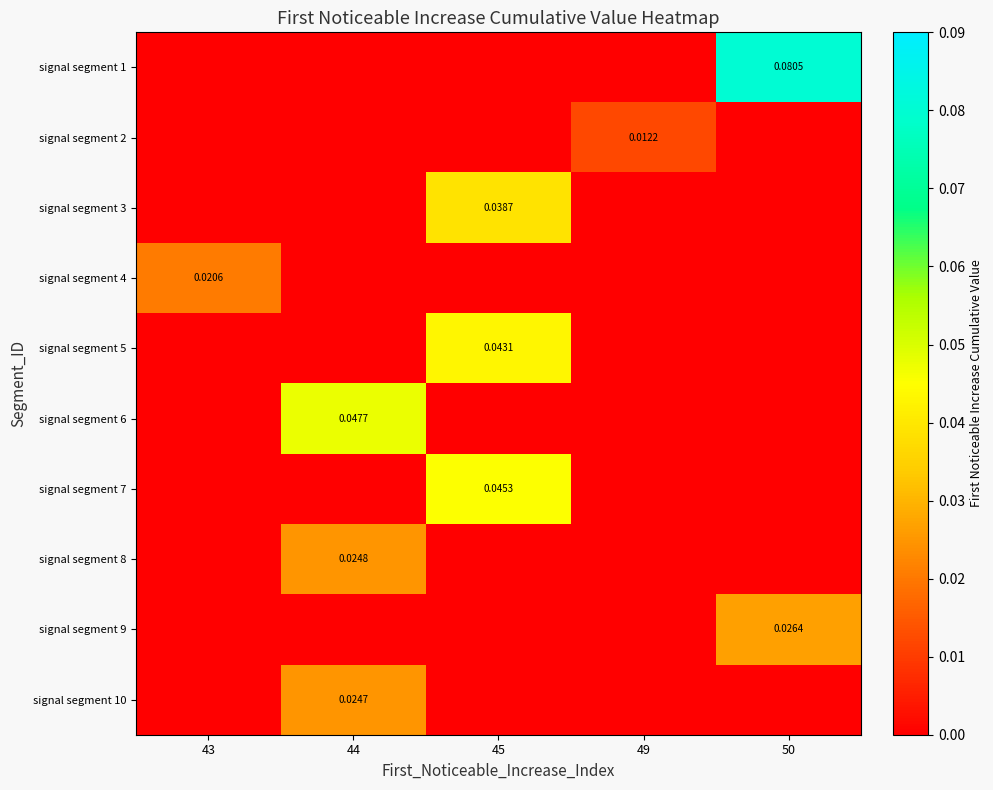

Is the value of signal segment 7 at 45 greater than the value of signal segment 4 at 43?

Yes